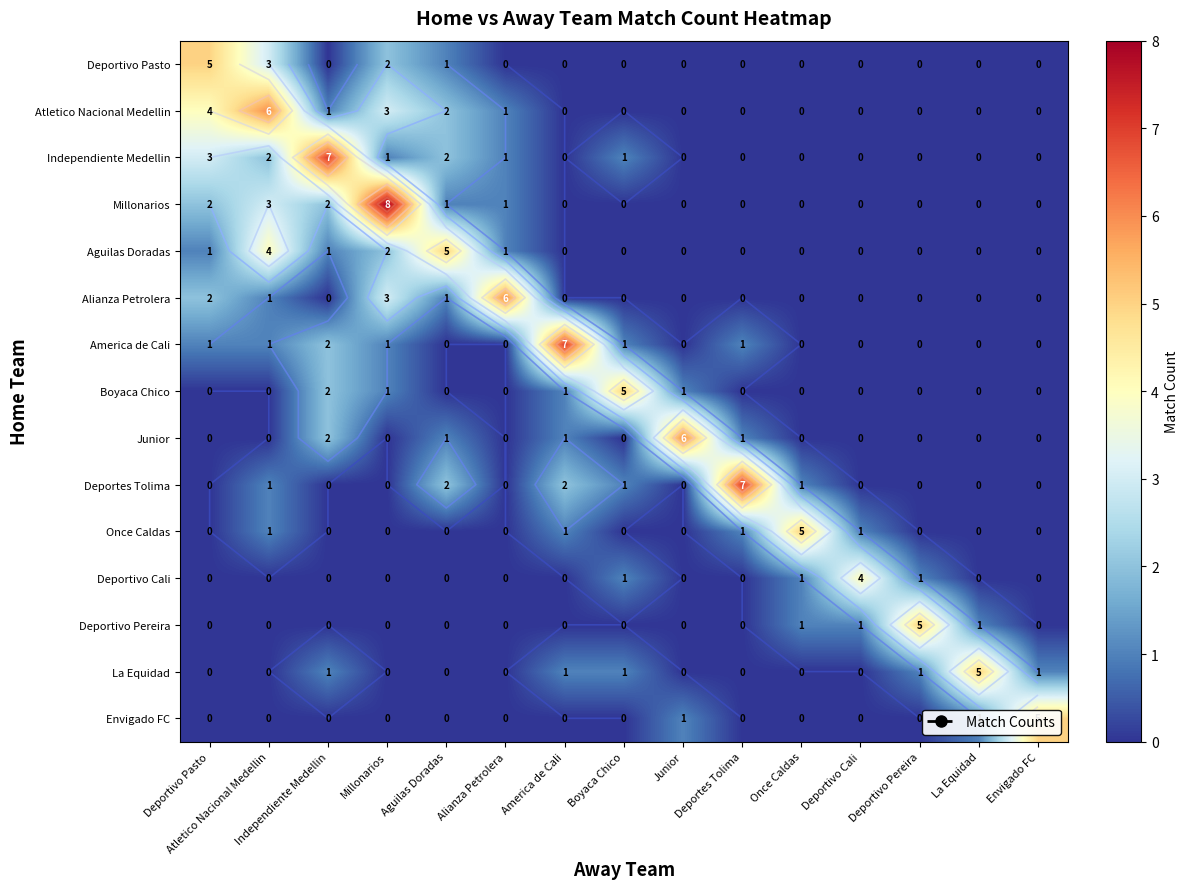

Is the value of Boyaca Chico at Alianza Petrolera greater than the value of America de Cali at Junior?

No